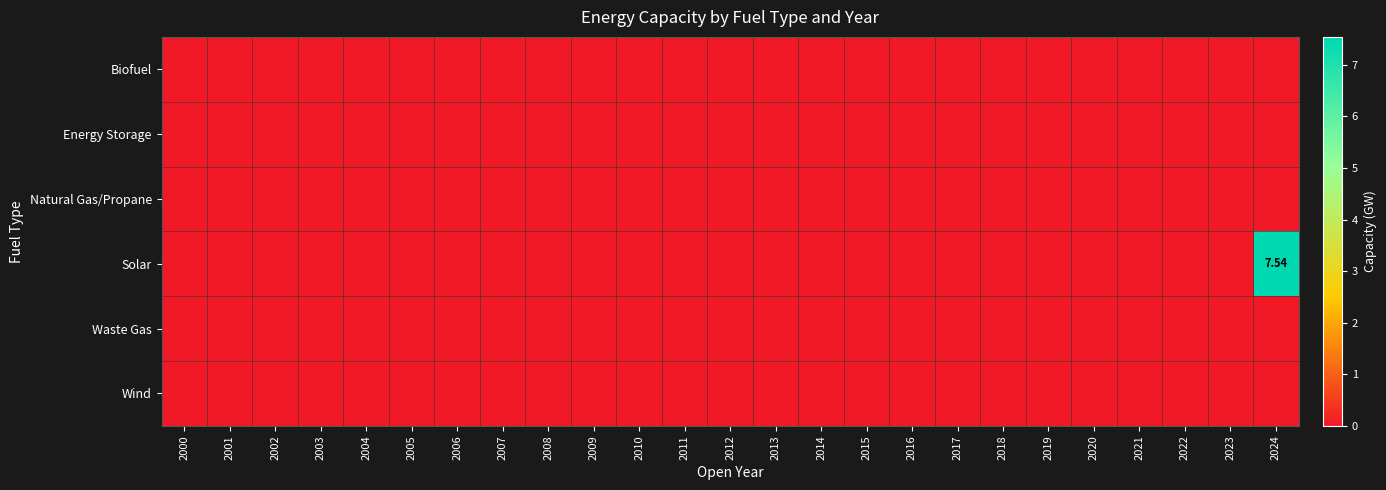

Which category has the highest value in the Waste Gas series?

2000